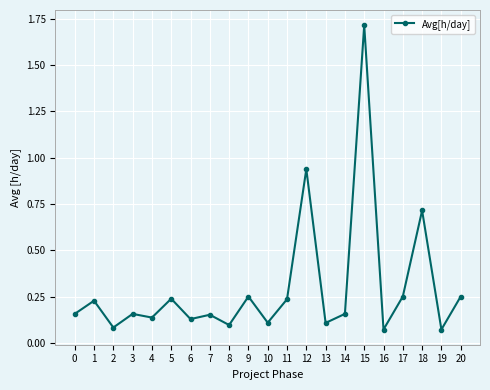

Which has a higher value, 5 or 13?

5